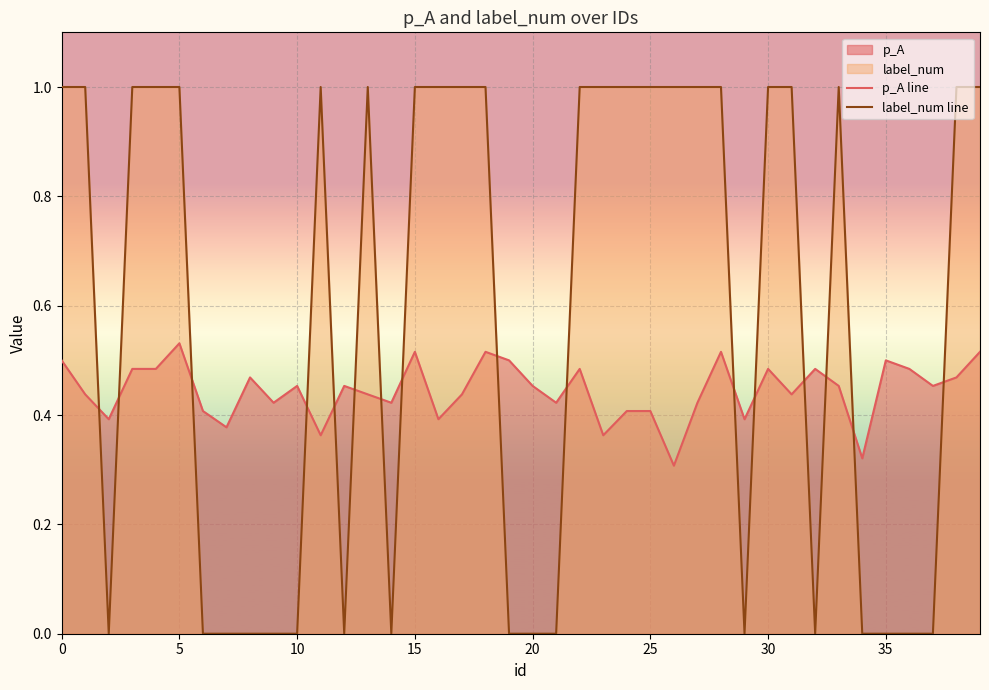

How many lines are shown in the chart?

2